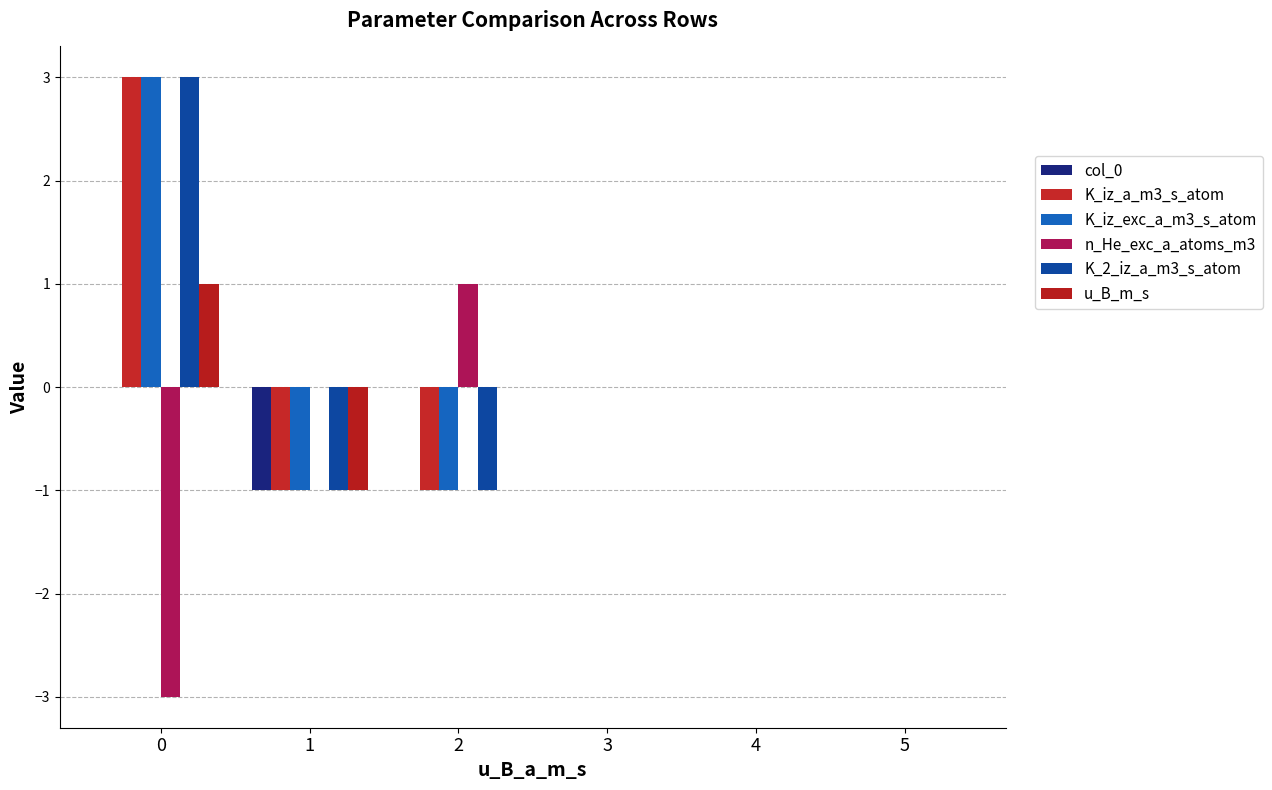

How many series are shown in this chart?

6